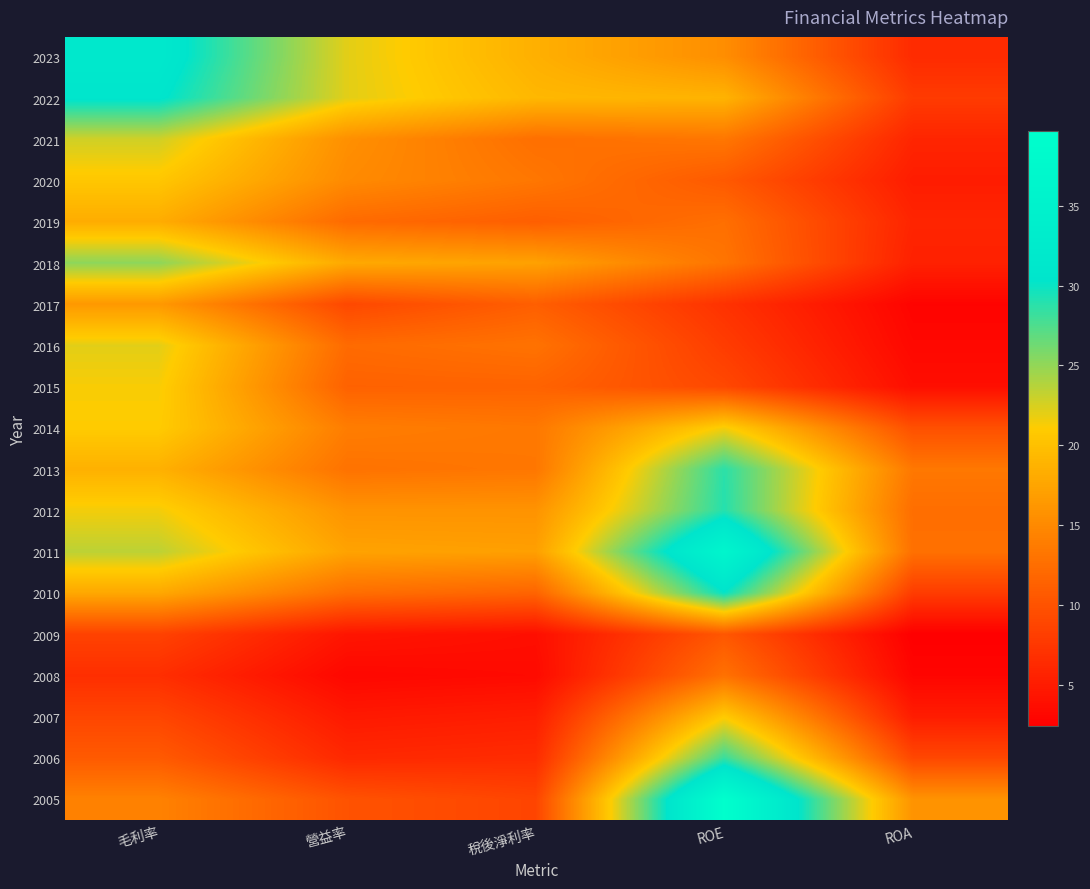

Count the number of categories in the chart.

5